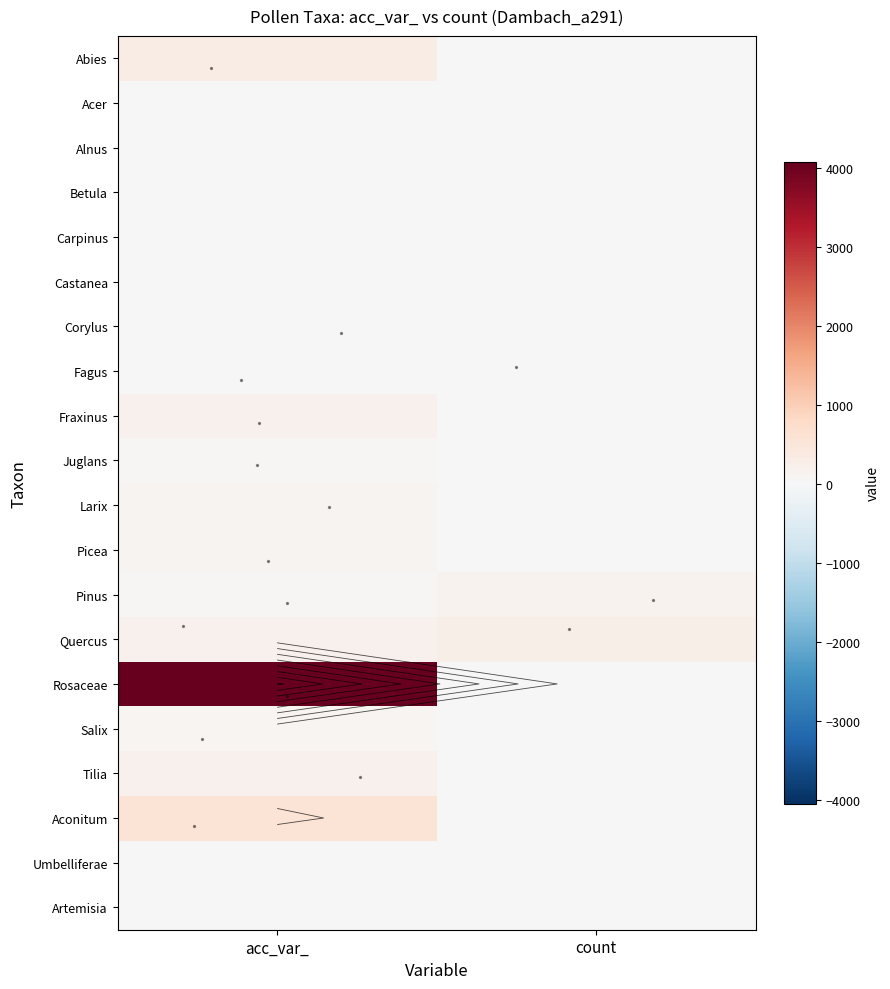

Which label corresponds to the smallest value in the chart?

count